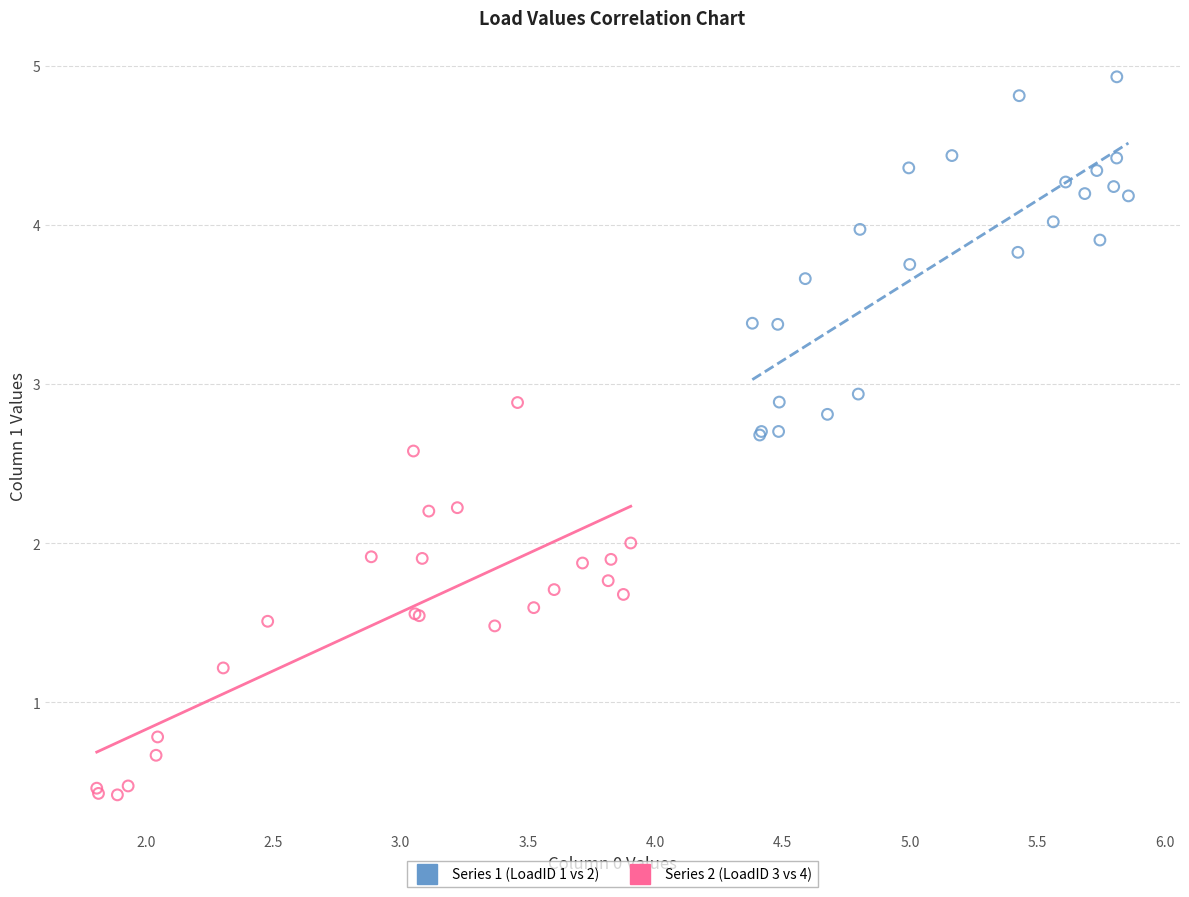

Which series has the largest Y range (max minus min)?

Series 2 (LoadID 3 vs 4)